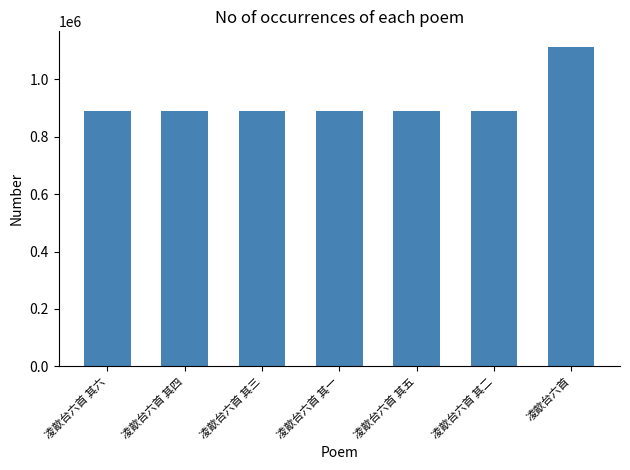

The value at 凌歊台六首 其二 is 889325. True or false?

True